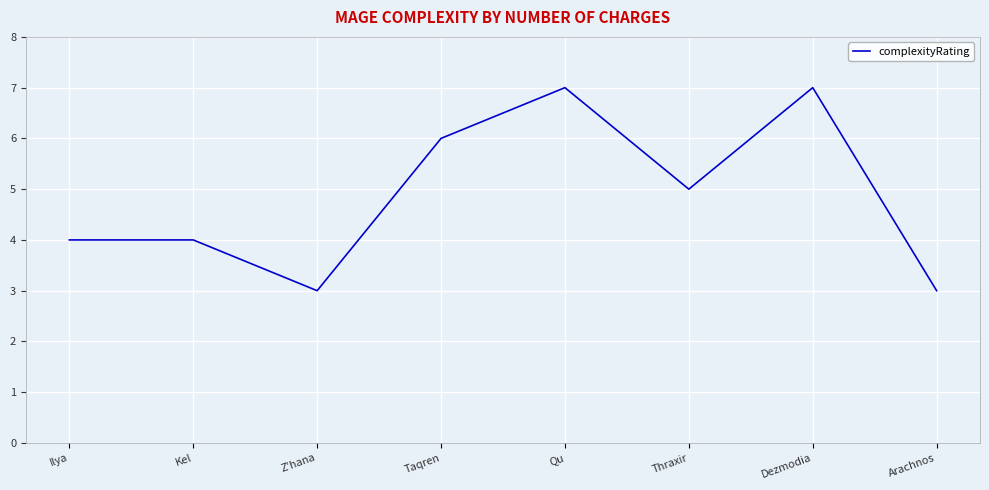

What is the approximate value at Ilya?

4